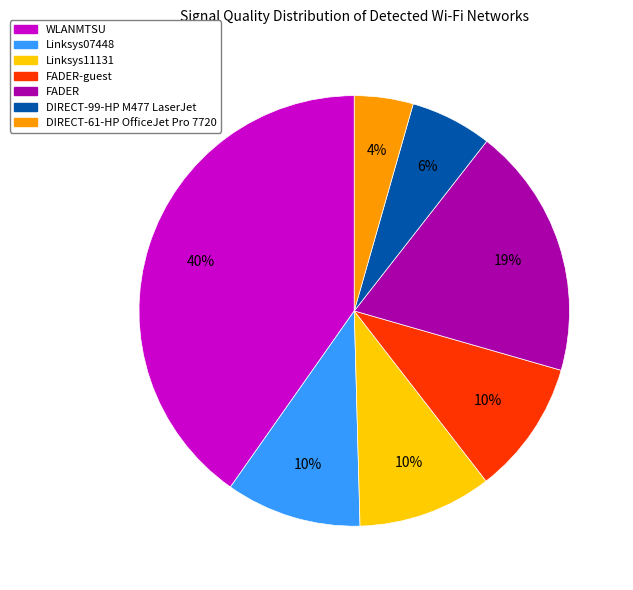

Is there a majority slice in this chart?

No